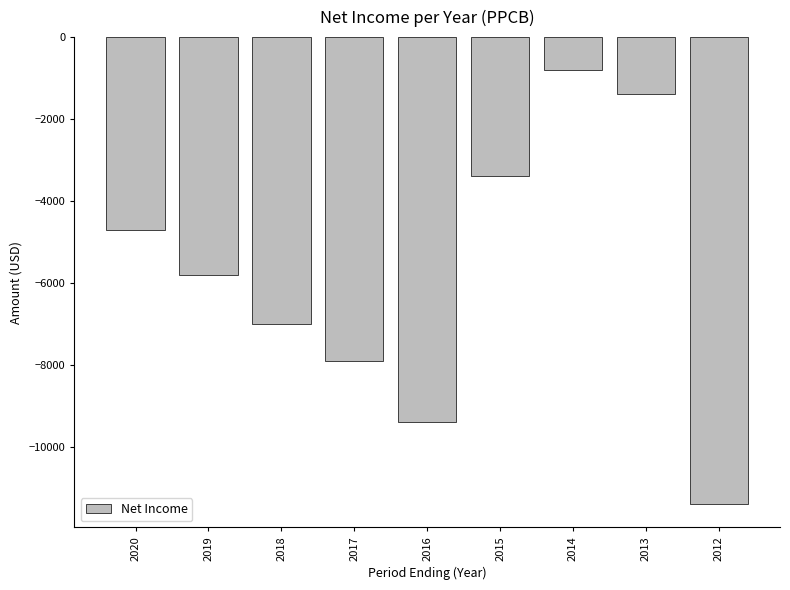

What is the change in value from 2017 to 2014?

+7100